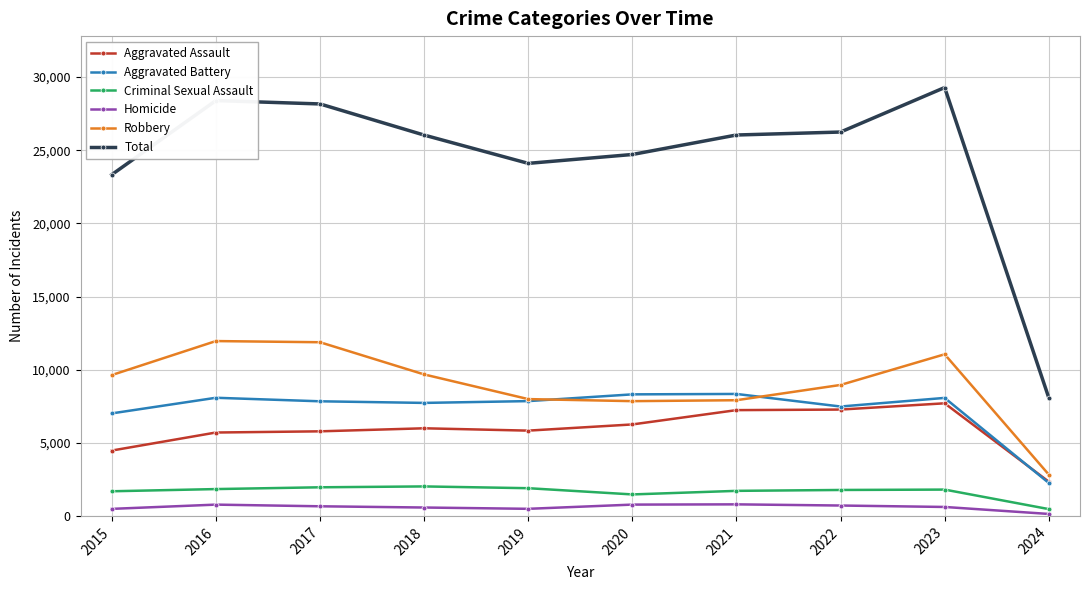

Is the value of Total at 2021 greater than the value of Aggravated Assault at 2015?

Yes